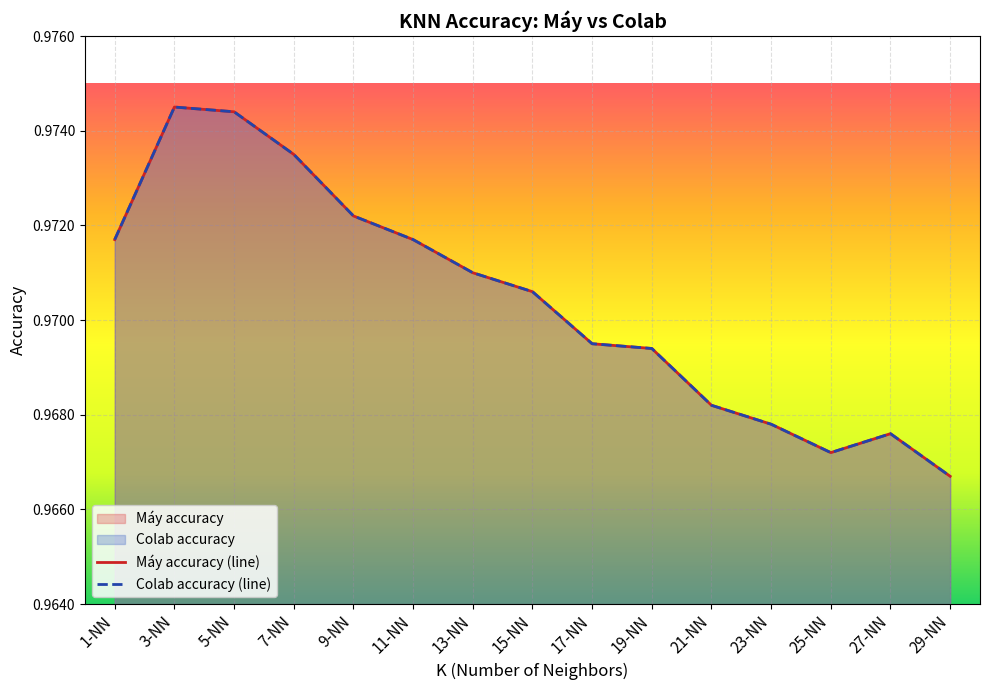

What is the highest value of the Máy accuracy (line) series?

1.0